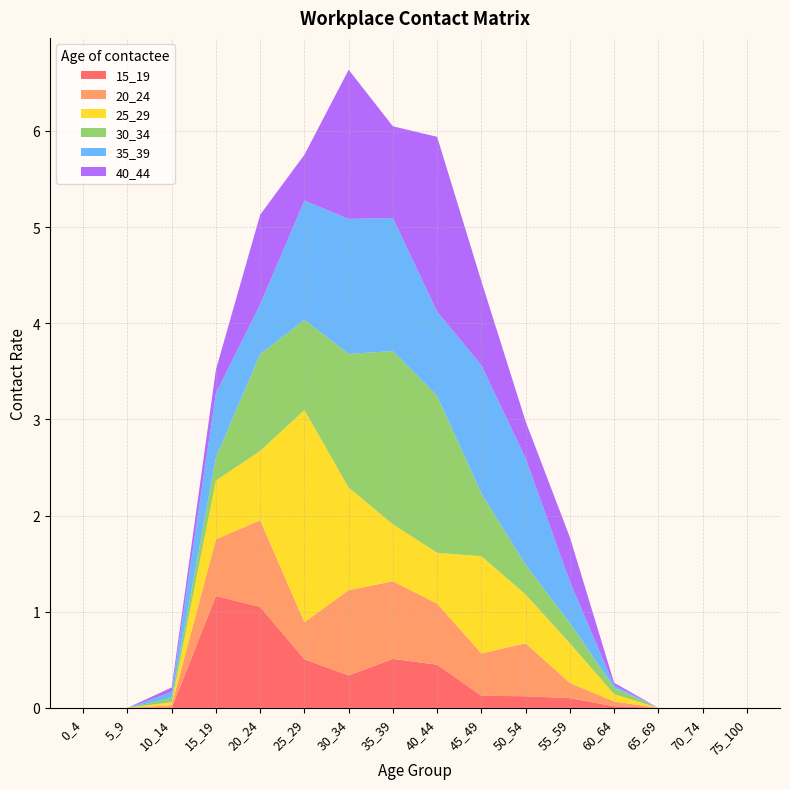

Reading left to right, what are all the values shown in this chart?

15_19: 0_4=0.0	5_9=0.0	10_14=0.0	15_19=1.2	20_24=1.1	25_29=0.5	30_34=0.3	35_39=0.5	40_44=0.4	45_49=0.1	50_54=0.1	55_59=0.1	60_64=0.0	65_69=0.0	70_74=0.0	75_100=0.0
20_24: 0_4=0.0	5_9=0.0	10_14=0.0	15_19=0.6	20_24=0.9	25_29=0.4	30_34=0.9	35_39=0.8	40_44=0.6	45_49=0.4	50_54=0.6	55_59=0.2	60_64=0.0	65_69=0.0	70_74=0.0	75_100=0.0
25_29: 0_4=0.0	5_9=0.0	10_14=0.0	15_19=0.6	20_24=0.7	25_29=2.2	30_34=1.1	35_39=0.6	40_44=0.5	45_49=1.0	50_54=0.5	55_59=0.4	60_64=0.1	65_69=0.0	70_74=0.0	75_100=0.0
30_34: 0_4=0.0	5_9=0.0	10_14=0.0	15_19=0.2	20_24=1.0	25_29=0.9	30_34=1.4	35_39=1.8	40_44=1.6	45_49=0.7	50_54=0.3	55_59=0.2	60_64=0.1	65_69=0.0	70_74=0.0	75_100=0.0
35_39: 0_4=0.0	5_9=0.0	10_14=0.1	15_19=0.7	20_24=0.5	25_29=1.2	30_34=1.4	35_39=1.4	40_44=0.9	45_49=1.3	50_54=1.1	55_59=0.4	60_64=0.0	65_69=0.0	70_74=0.0	75_100=0.0
40_44: 0_4=0.0	5_9=0.0	10_14=0.0	15_19=0.2	20_24=0.9	25_29=0.5	30_34=1.6	35_39=1.0	40_44=1.8	45_49=0.9	50_54=0.4	55_59=0.5	60_64=0.0	65_69=0.0	70_74=0.0	75_100=0.0